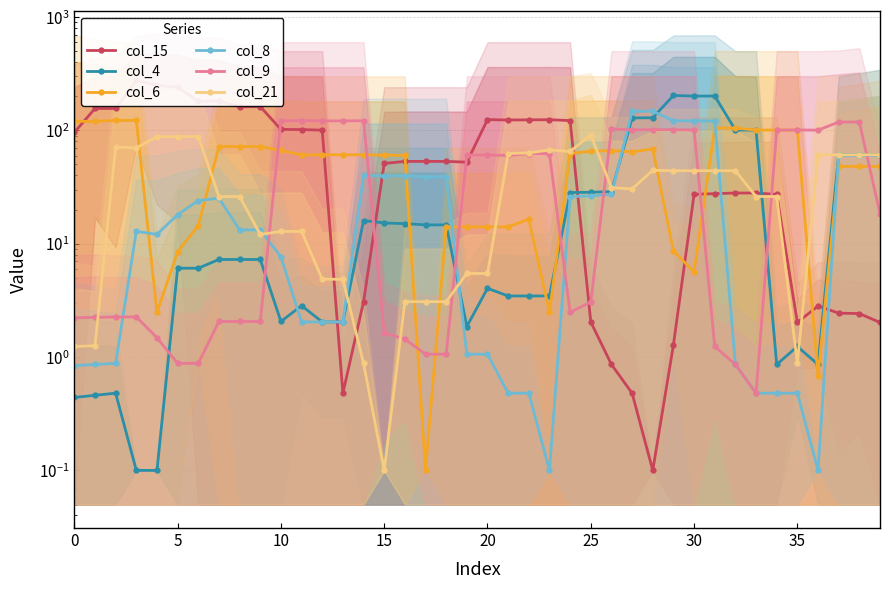

Which series has the largest total across all categories?

col_15